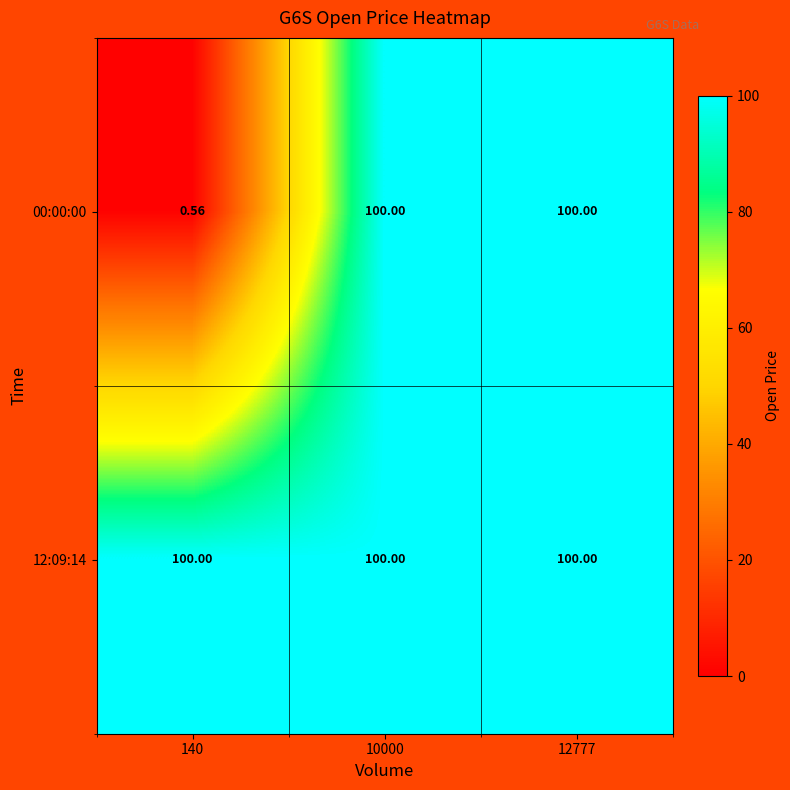

Which series has the largest total across all categories?

12:09:14